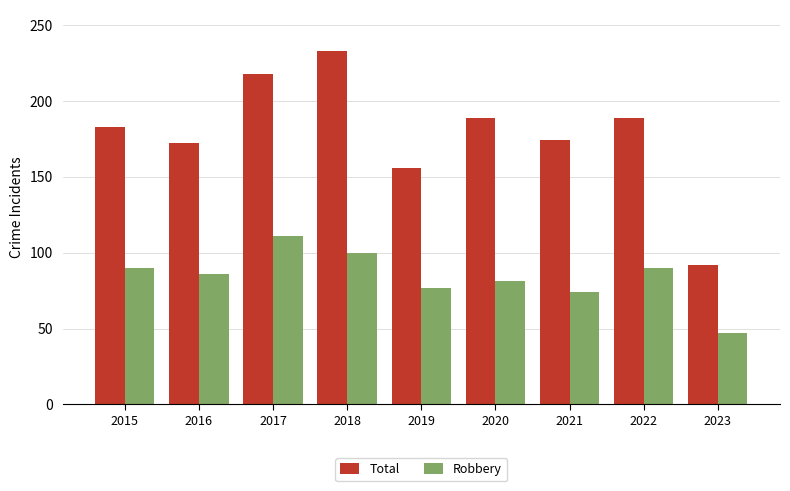

The Robbery series shows 100 at 2018. True or false?

True